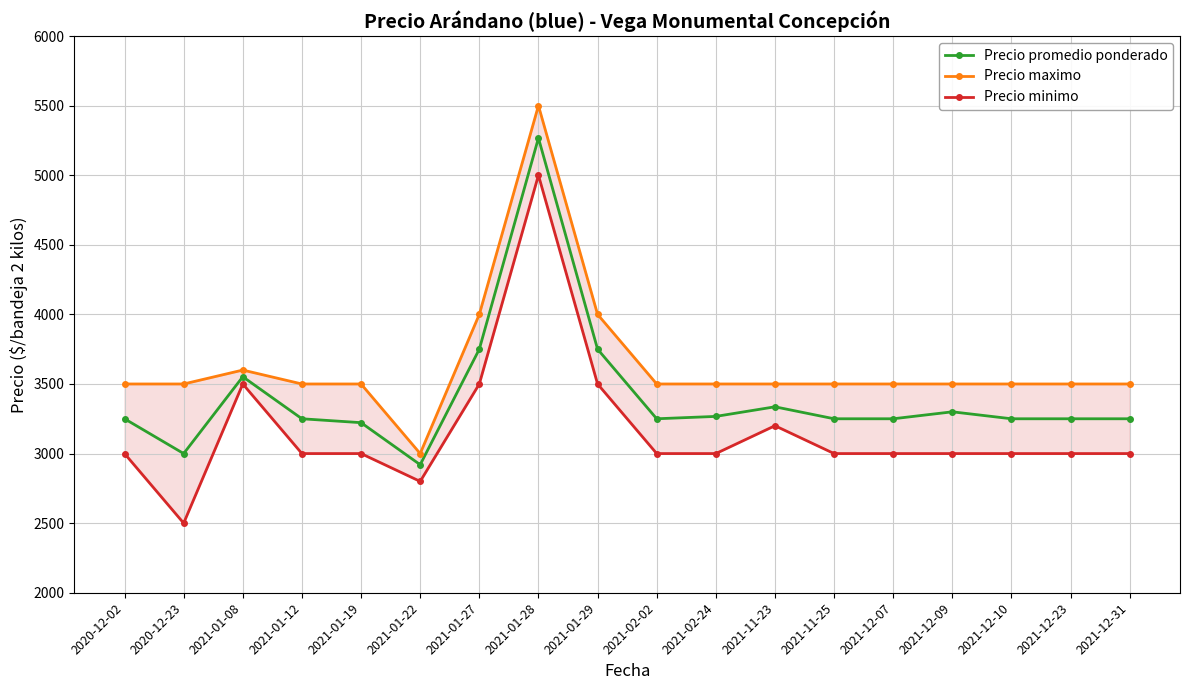

What is the spread (max minus min) of values at 2021-02-02?

500